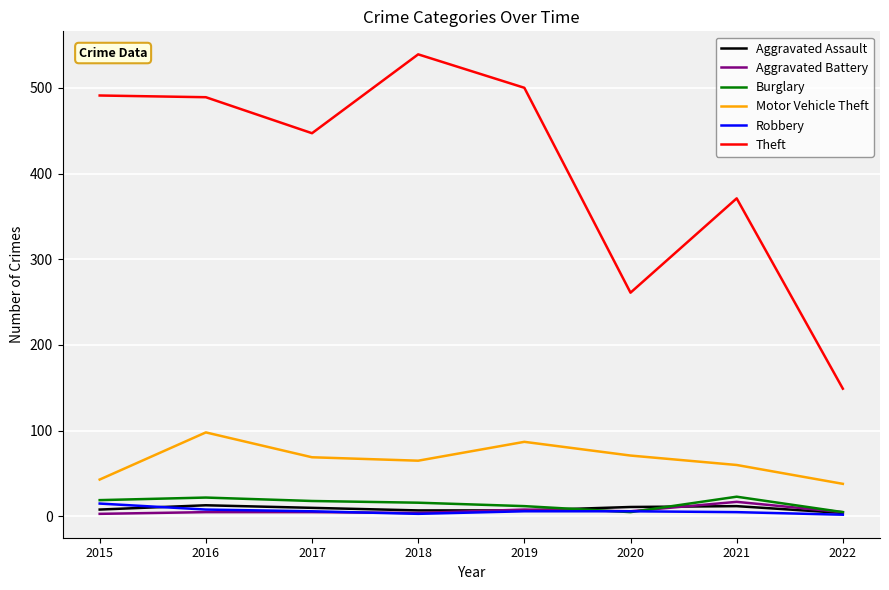

Where does the Motor Vehicle Theft series first go above 69?

2016